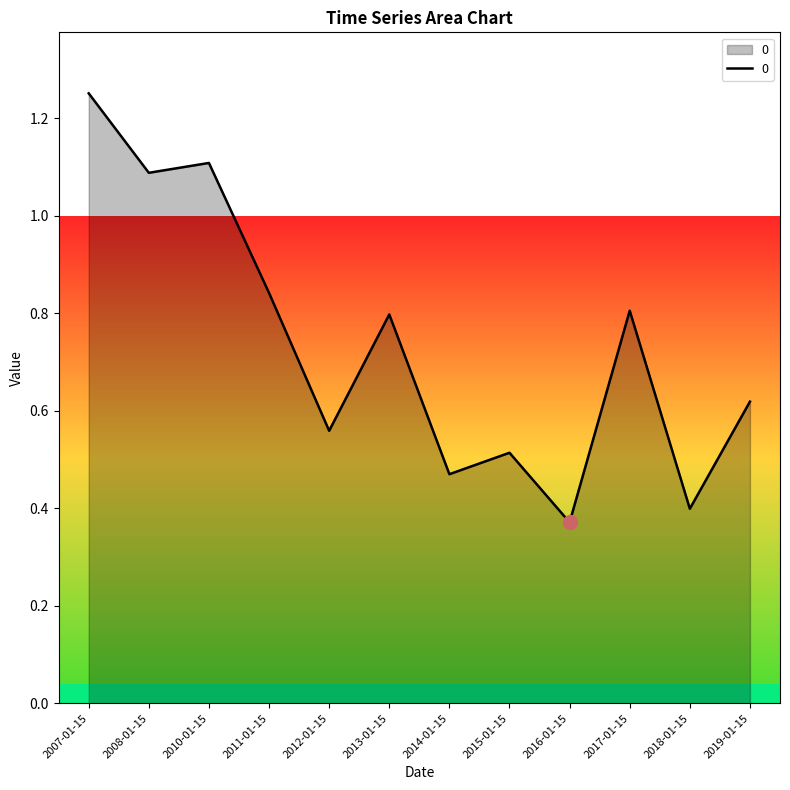

Which category has the lowest value across all series?

2016-01-15